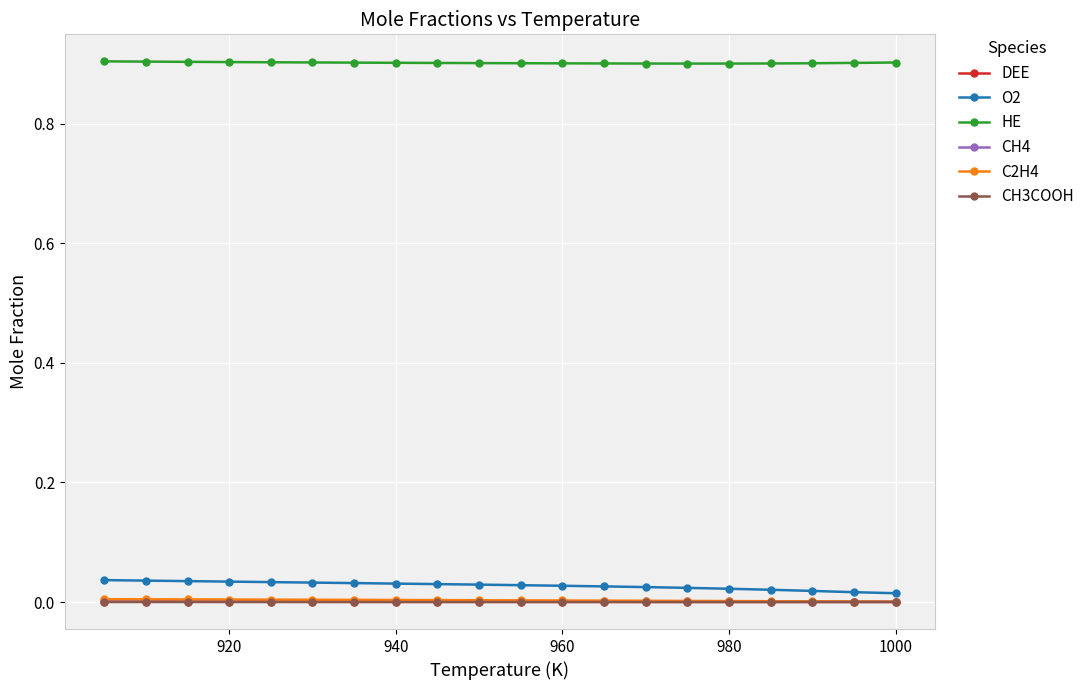

Rank the series by their maximum value, from highest to lowest.

HE, O2, C2H4, CH4, DEE, CH3COOH